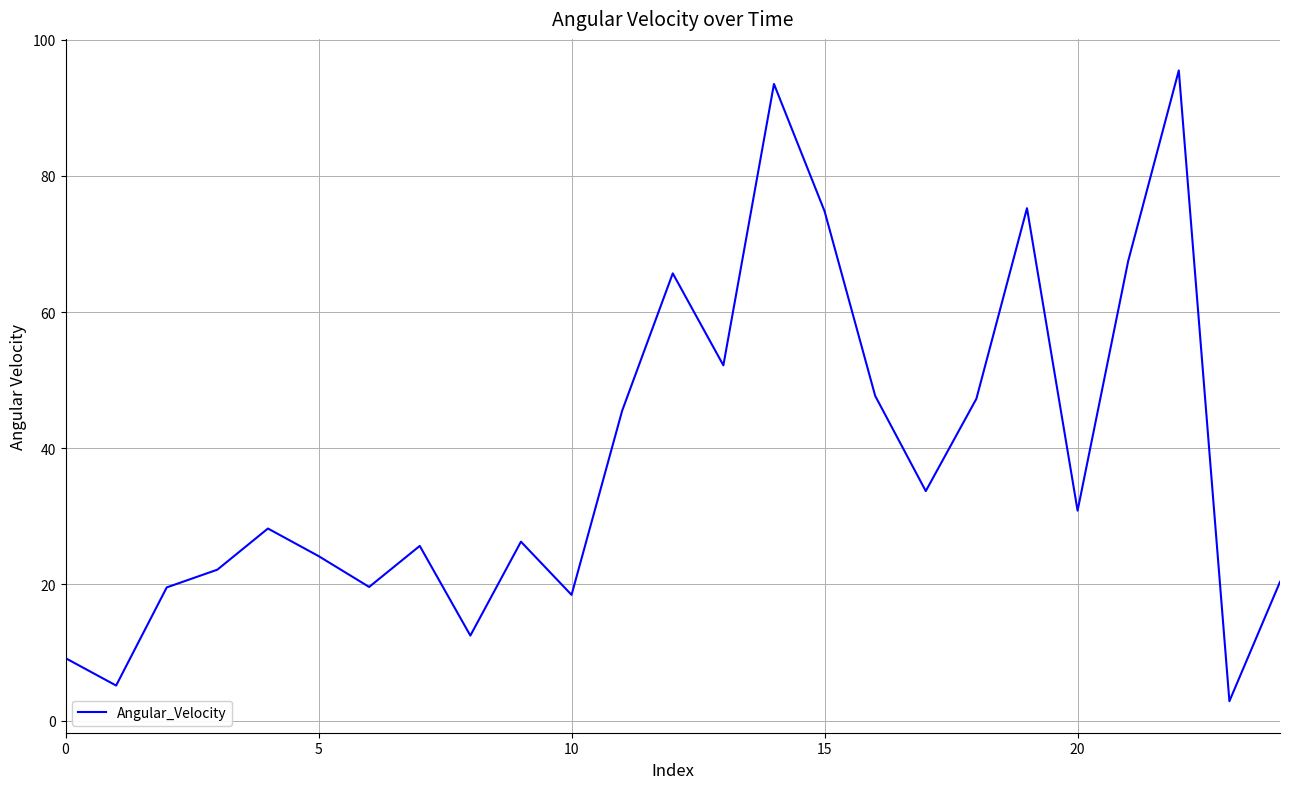

What is the difference between the maximum and minimum values?

92.6